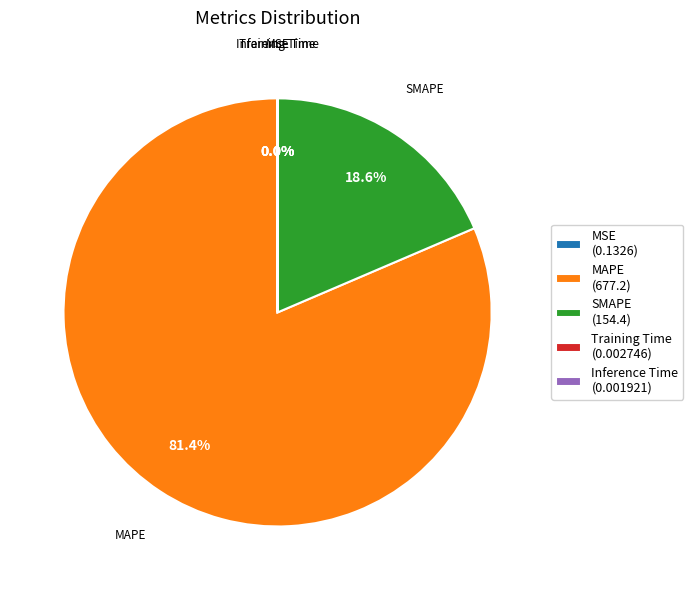

Which slice is the largest?

MAPE